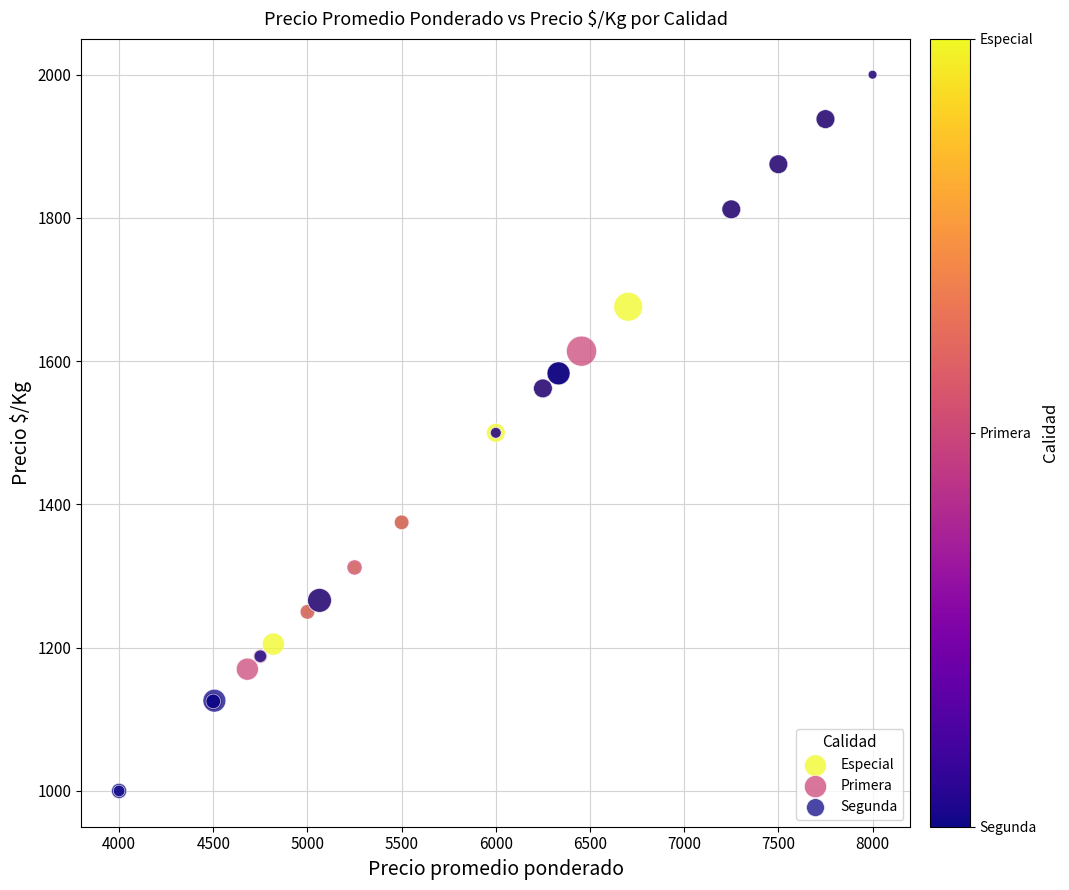

Which series contains the lowest Y value?

Segunda